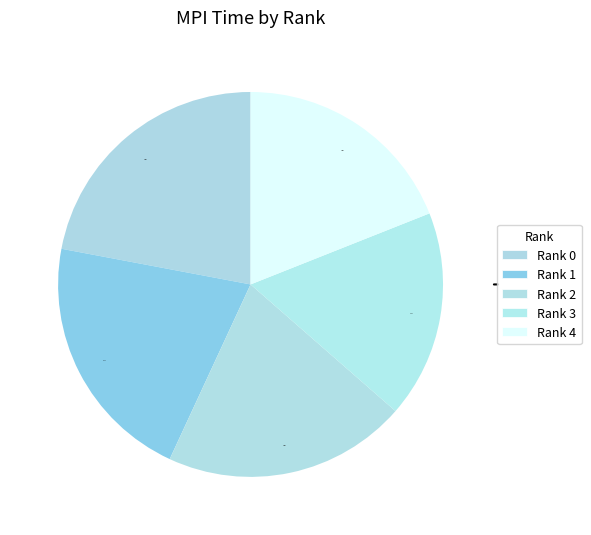

How many slices are in this pie chart?

5